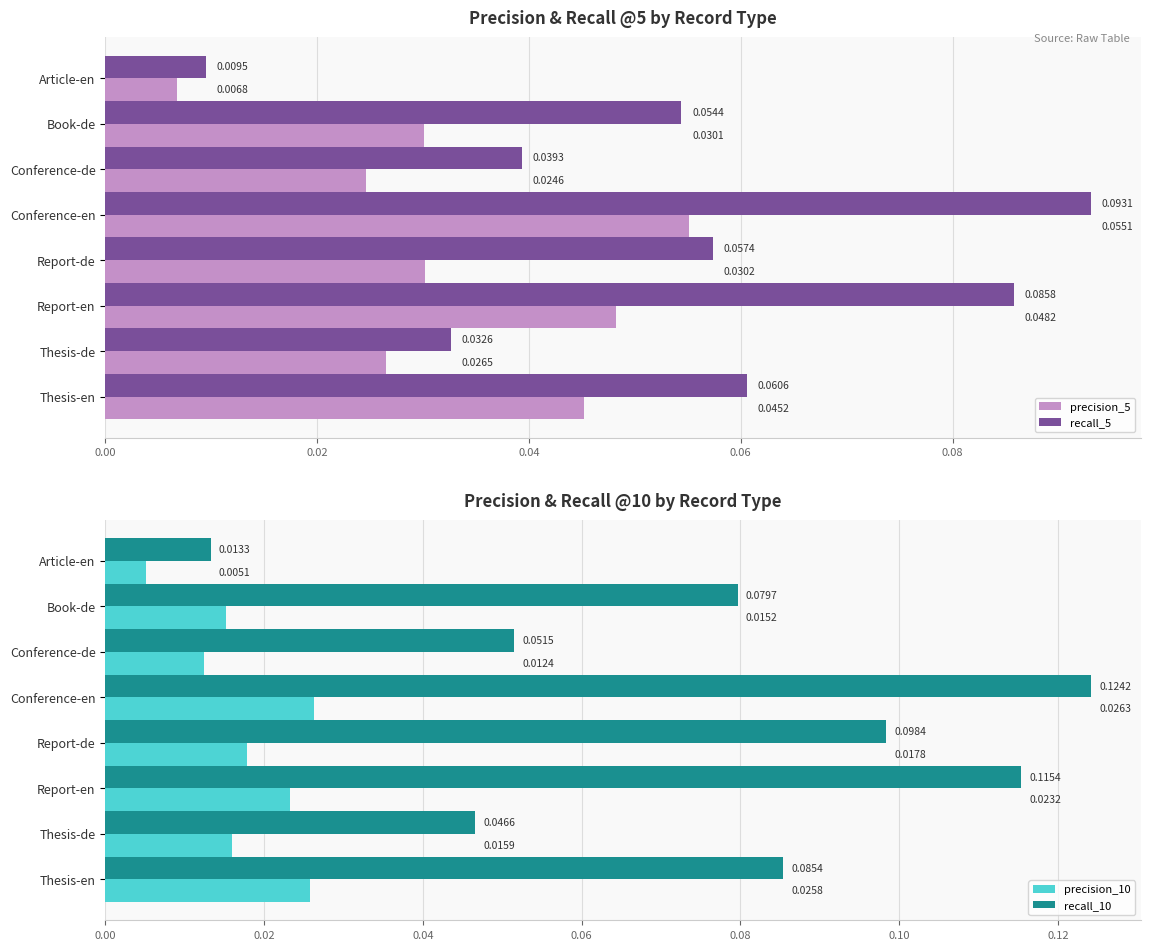

Rank the categories by recall_10 value from lowest to highest.

Article-en, Thesis-de, Conference-de, Book-de, Thesis-en, Report-de, Report-en, Conference-en